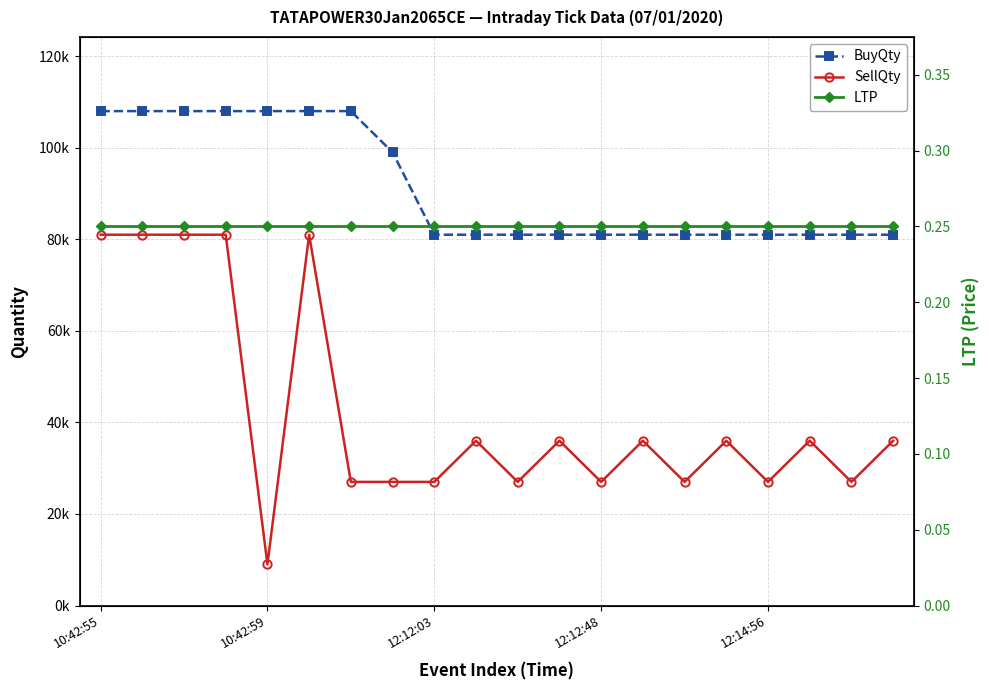

Between 15 and 9, which is larger?

15